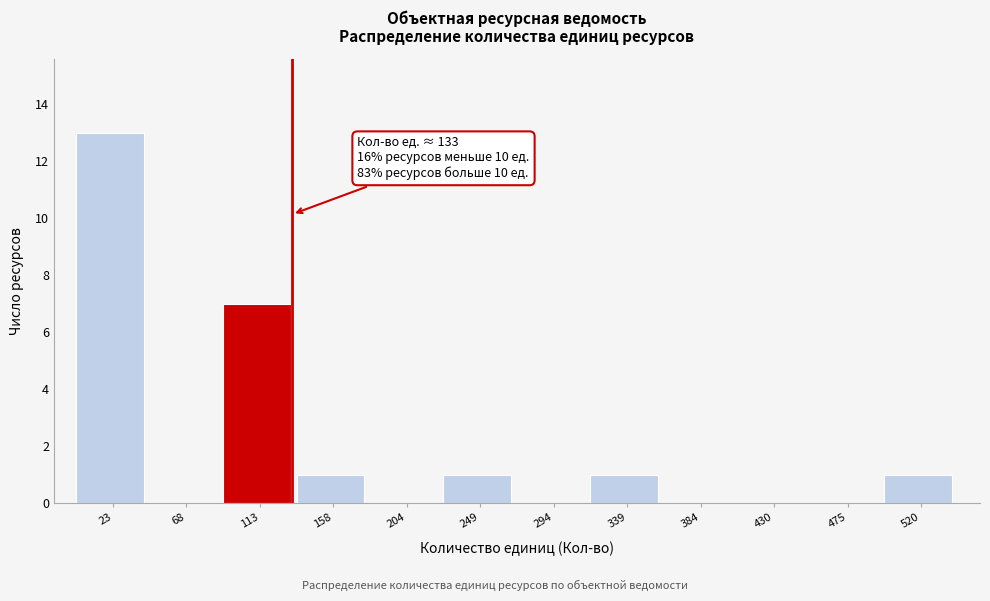

Over which range of the x-axis is the bar tallest?

0 to 45